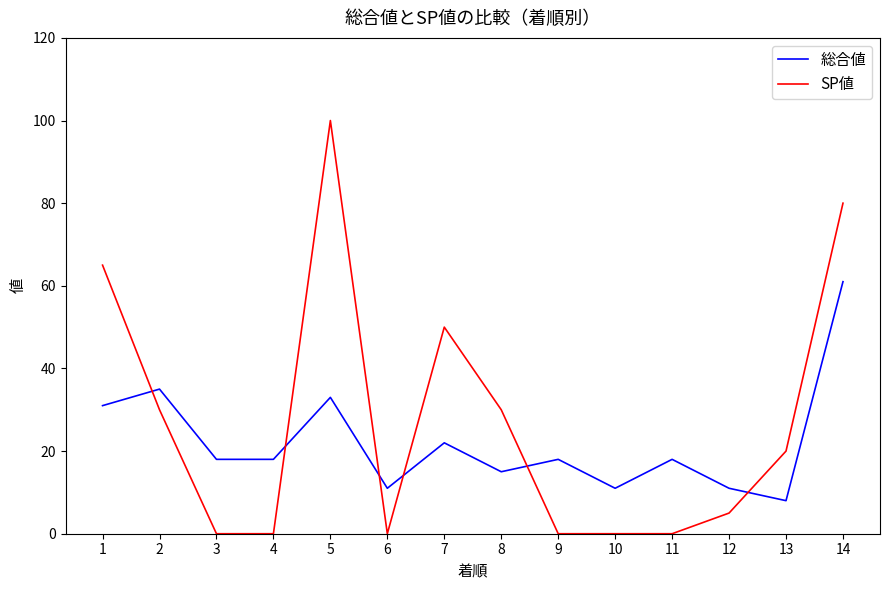

Reading left to right, extract all data points from this chart.

総合値: 1=31	2=35	3=18	4=18	5=33	6=11	7=22	8=15	9=18	10=11	11=18	12=11	13=8	14=61
SP値: 1=65	2=30	3=0	4=0	5=100	6=0	7=50	8=30	9=0	10=0	11=0	12=5	13=20	14=80